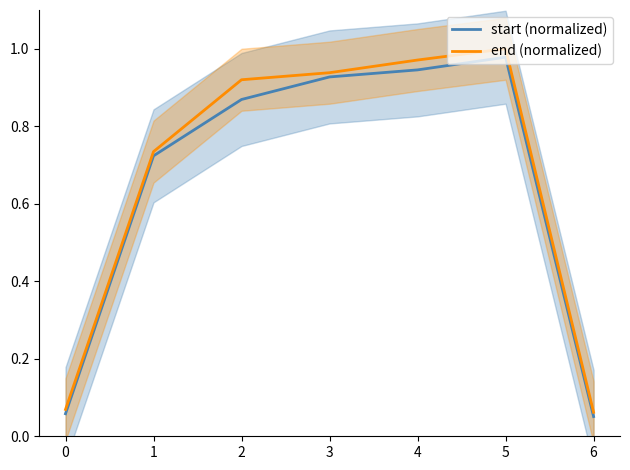

Reading left to right, extract all data points from this chart.

start (normalized): 0.1	0.7	0.9	0.9	0.9	1.0	0.1
end (normalized): 0.1	0.7	0.9	0.9	1.0	1.0	0.1